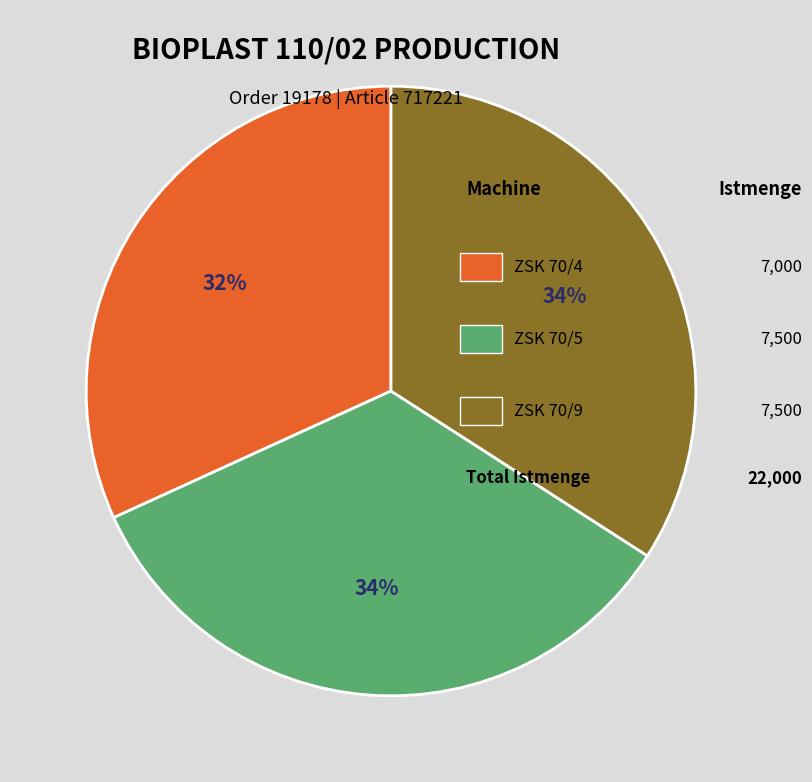

Is there a majority slice in this chart?

No